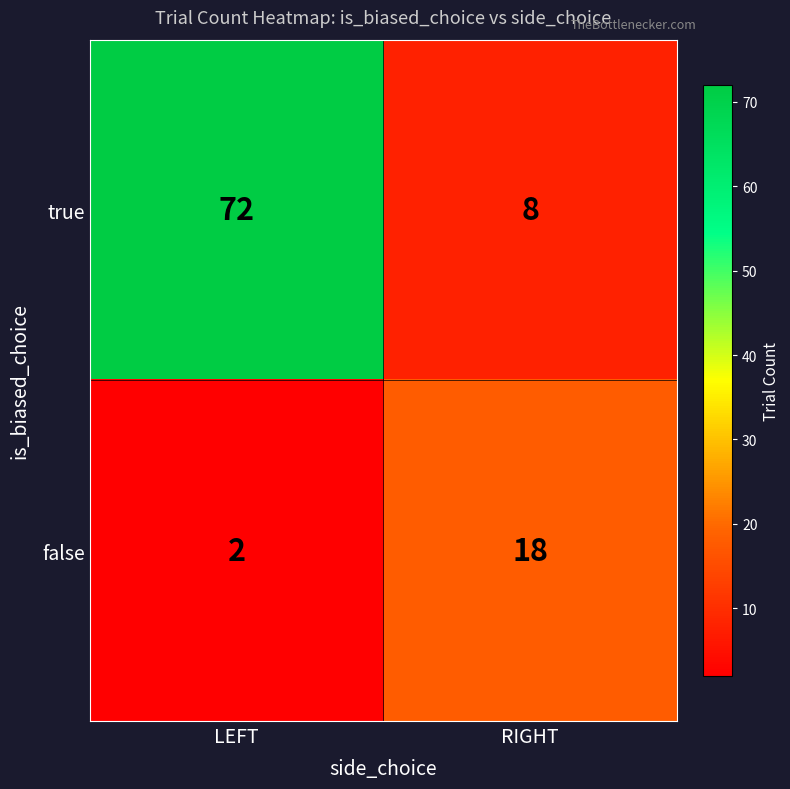

The false series shows 2 at LEFT. True or false?

True